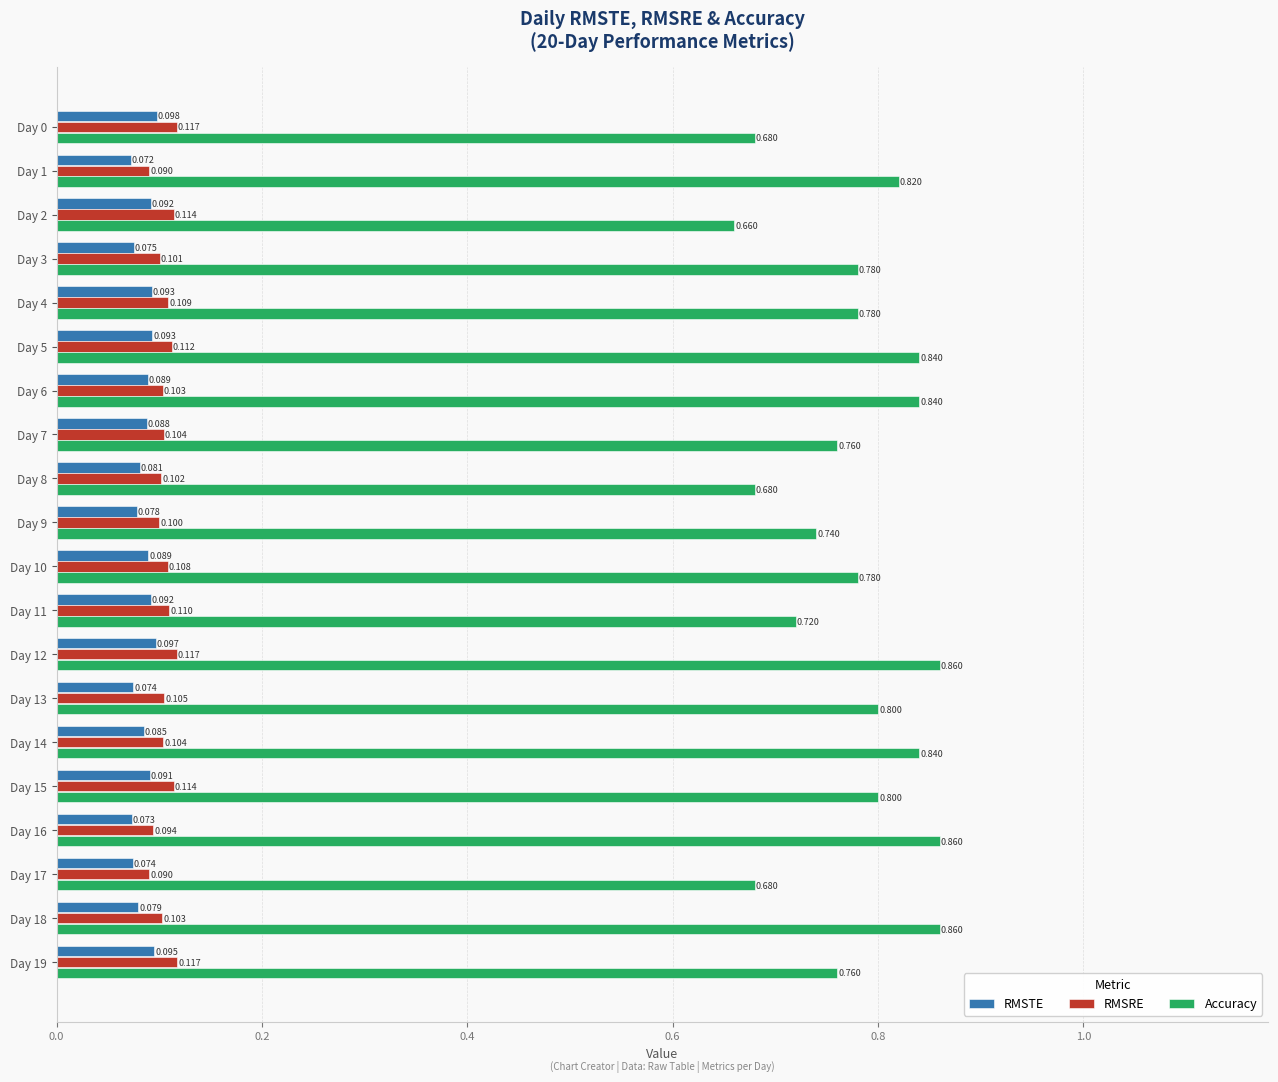

List the series in order of their peak value, highest first.

Accuracy, RMSRE, RMSTE